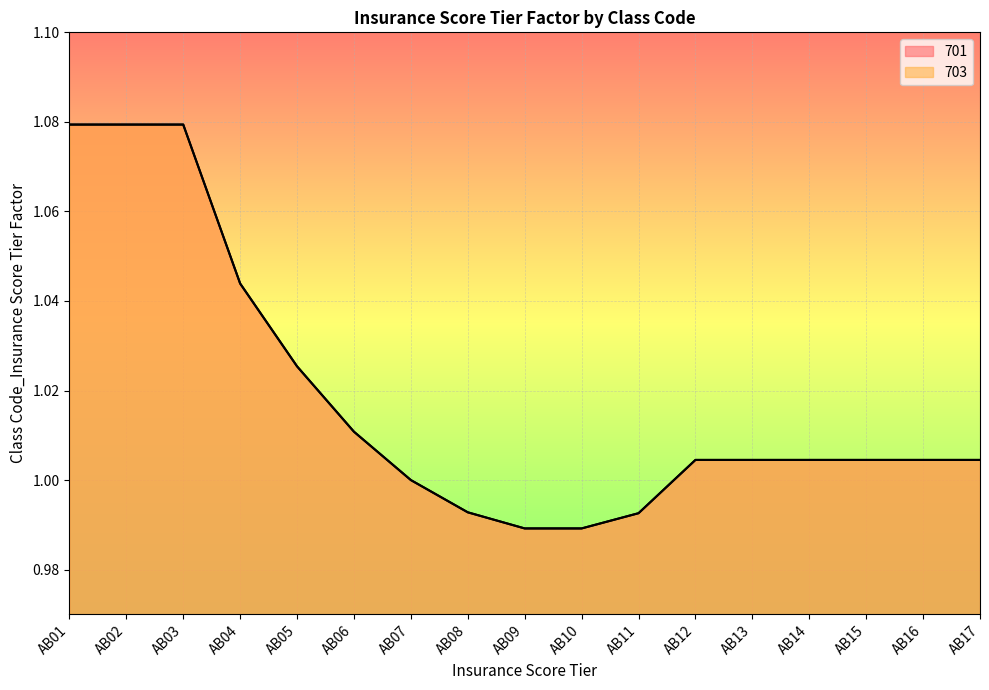

Between AB12 and AB17, which series saw the biggest shift?

701